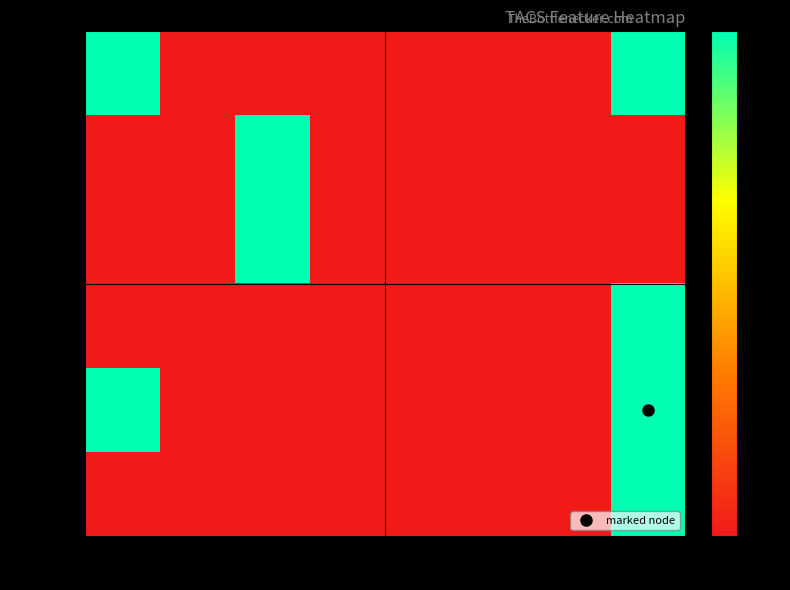

Reading left to right, transcribe all the data shown in this chart.

node_1: TACS_8=1	TACS_7=0	TACS_6=0	TACS_5=0	TACS_4=0	TACS_3=0	TACS_2=0	TACS_1=1
node_2: TACS_8=0	TACS_7=0	TACS_6=1	TACS_5=0	TACS_4=0	TACS_3=0	TACS_2=0	TACS_1=0
node_3: TACS_8=0	TACS_7=0	TACS_6=1	TACS_5=0	TACS_4=0	TACS_3=0	TACS_2=0	TACS_1=0
node_4: TACS_8=0	TACS_7=0	TACS_6=0	TACS_5=0	TACS_4=0	TACS_3=0	TACS_2=0	TACS_1=1
node_5: TACS_8=1	TACS_7=0	TACS_6=0	TACS_5=0	TACS_4=0	TACS_3=0	TACS_2=0	TACS_1=1
node_6: TACS_8=0	TACS_7=0	TACS_6=0	TACS_5=0	TACS_4=0	TACS_3=0	TACS_2=0	TACS_1=1